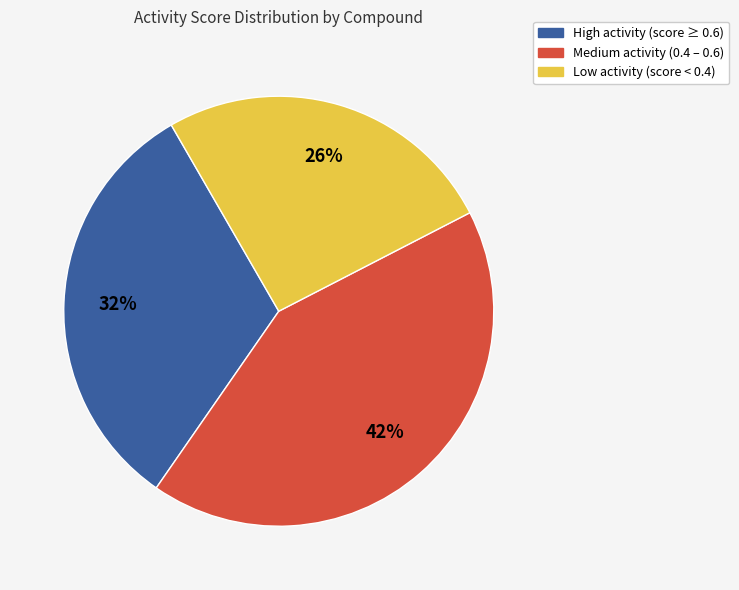

To the nearest percent, what is the average slice percentage?

33%